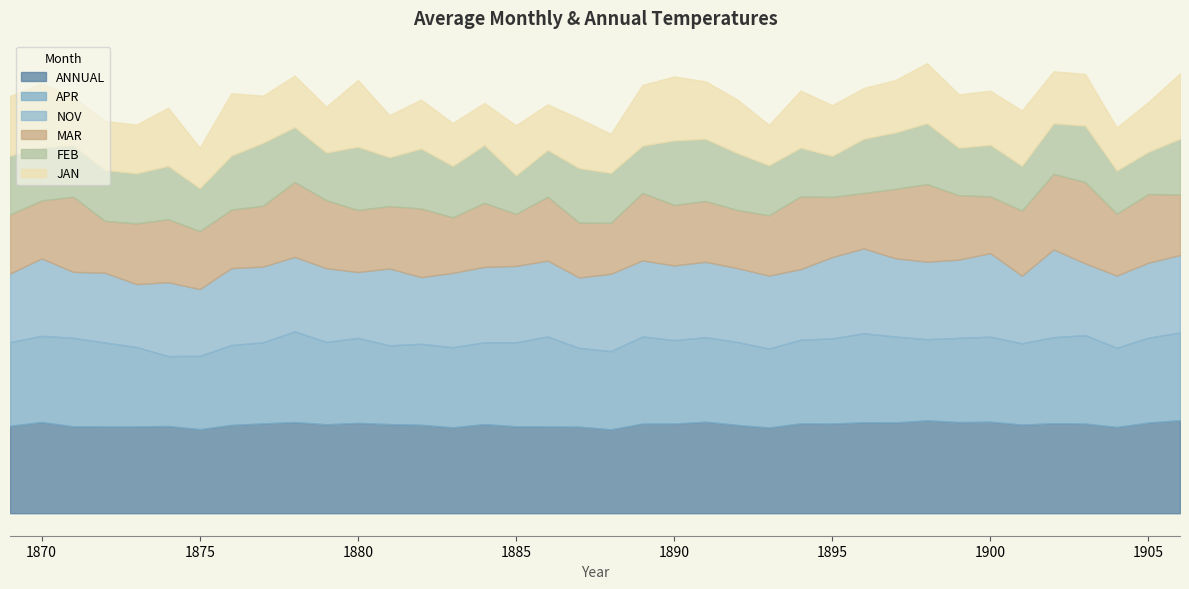

Does the chart have visible grid lines?

No